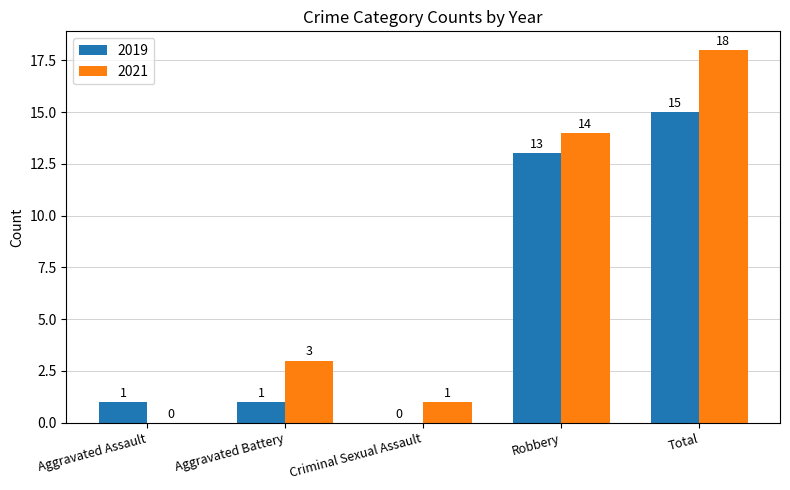

Which series has the largest range (max minus min)?

2021